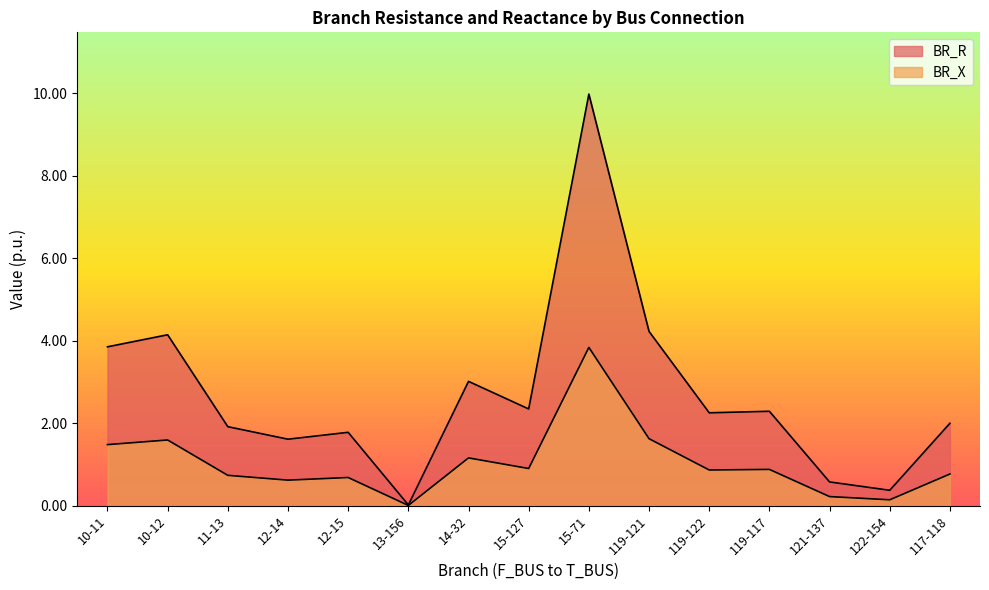

What is the average value of the BR_X series?

1.0